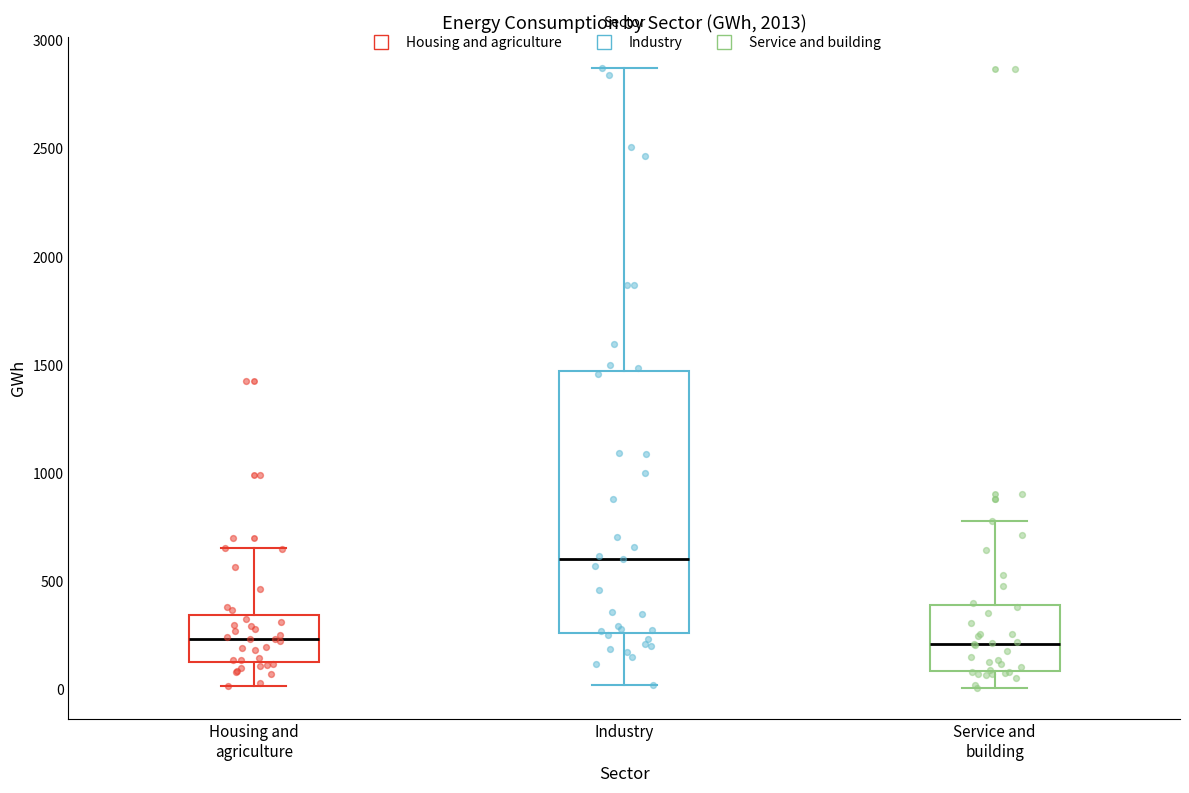

Reading left to right, transcribe this box plot: for each box, give where its median line is, the range the box spans, and where its two whiskers end, as read against the y-axis. The values are not printed on the chart, so give them approximately, as read against the axis.

Housing and agriculture: median 250, box 100 to 350, whiskers 0 to 650
Industry: median 600, box 250 to 1450, whiskers 0 to 2850
Service and building: median 200, box 100 to 400, whiskers 0 to 800